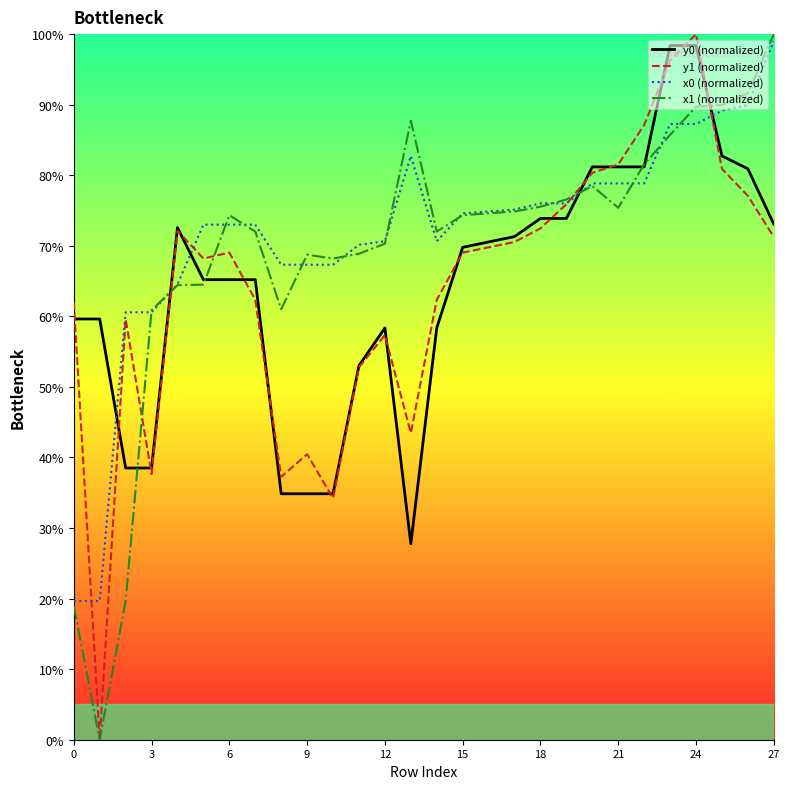

What is the highest value of the y1 (normalized) series?

100.0